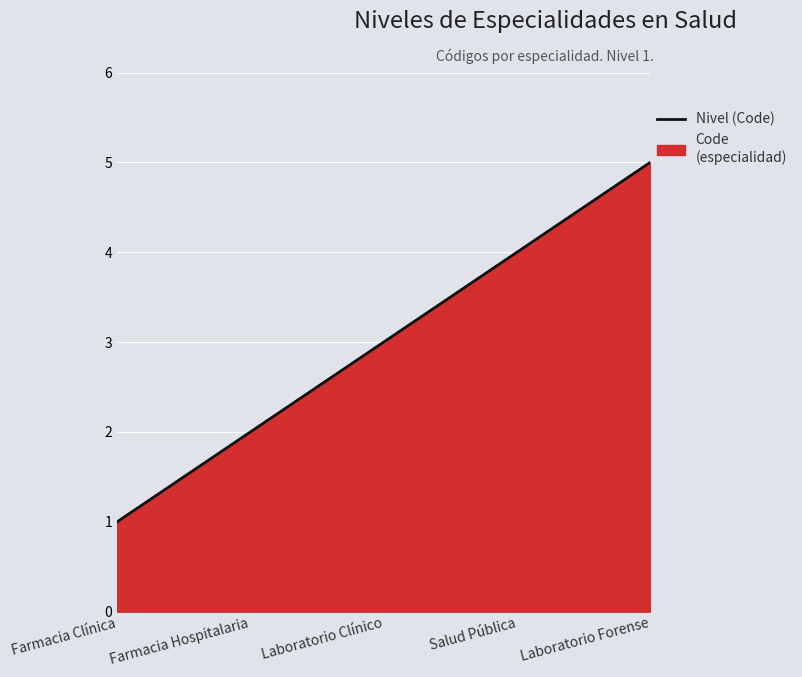

How many data points does each series have?

5